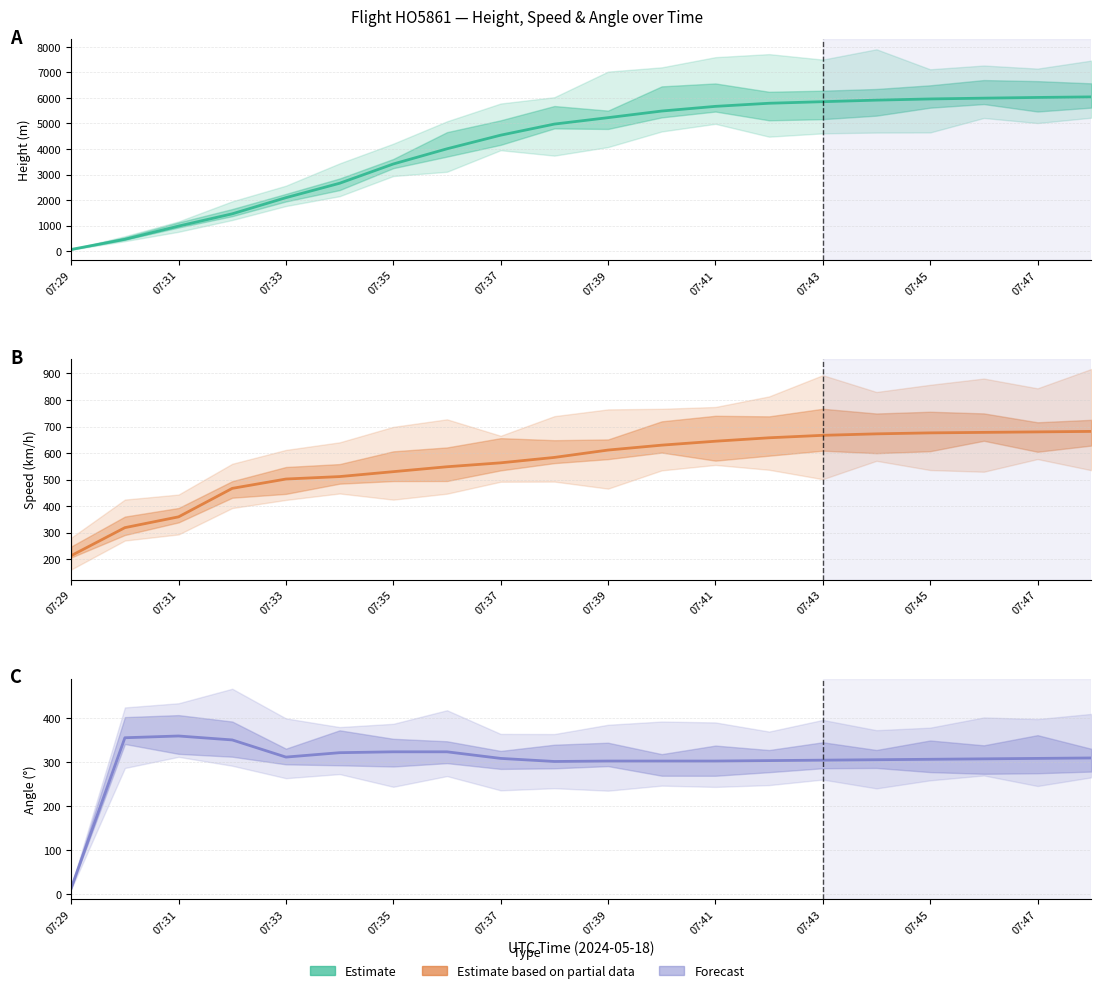

At which category is the sum across all series the highest?

19